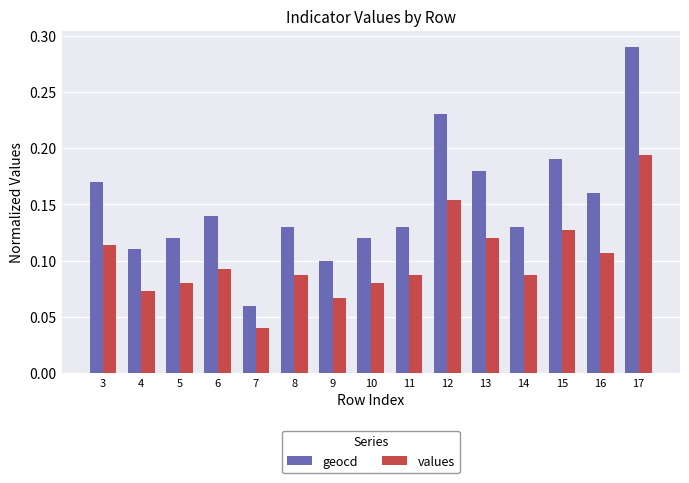

What is the sum of all values values?

1.5